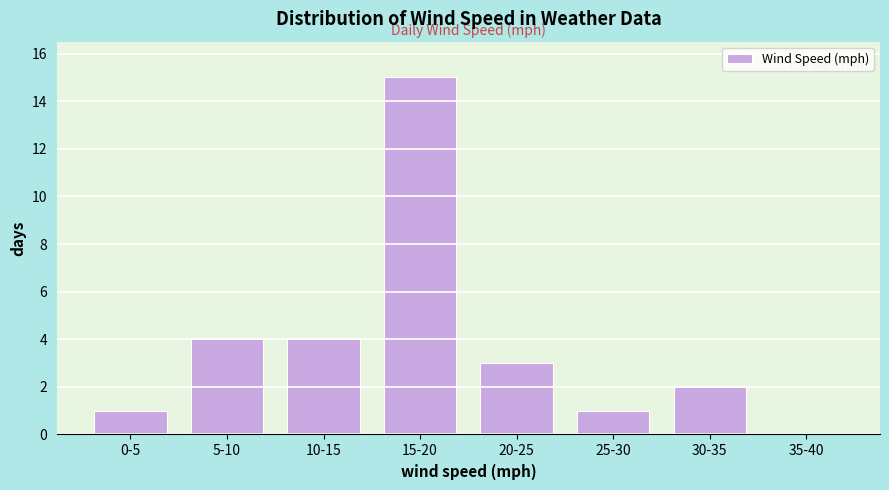

Reading right to left, what are all the values shown in this chart?

35-40=0	30-35=2	25-30=1	20-25=3	15-20=15	10-15=4	5-10=4	0-5=1